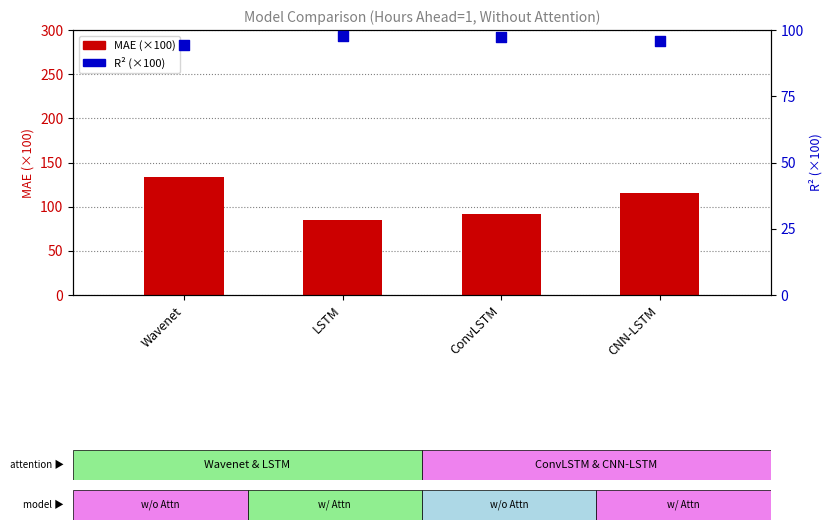

What are all the series names shown in the legend?

MAE (×100), R² (×100)